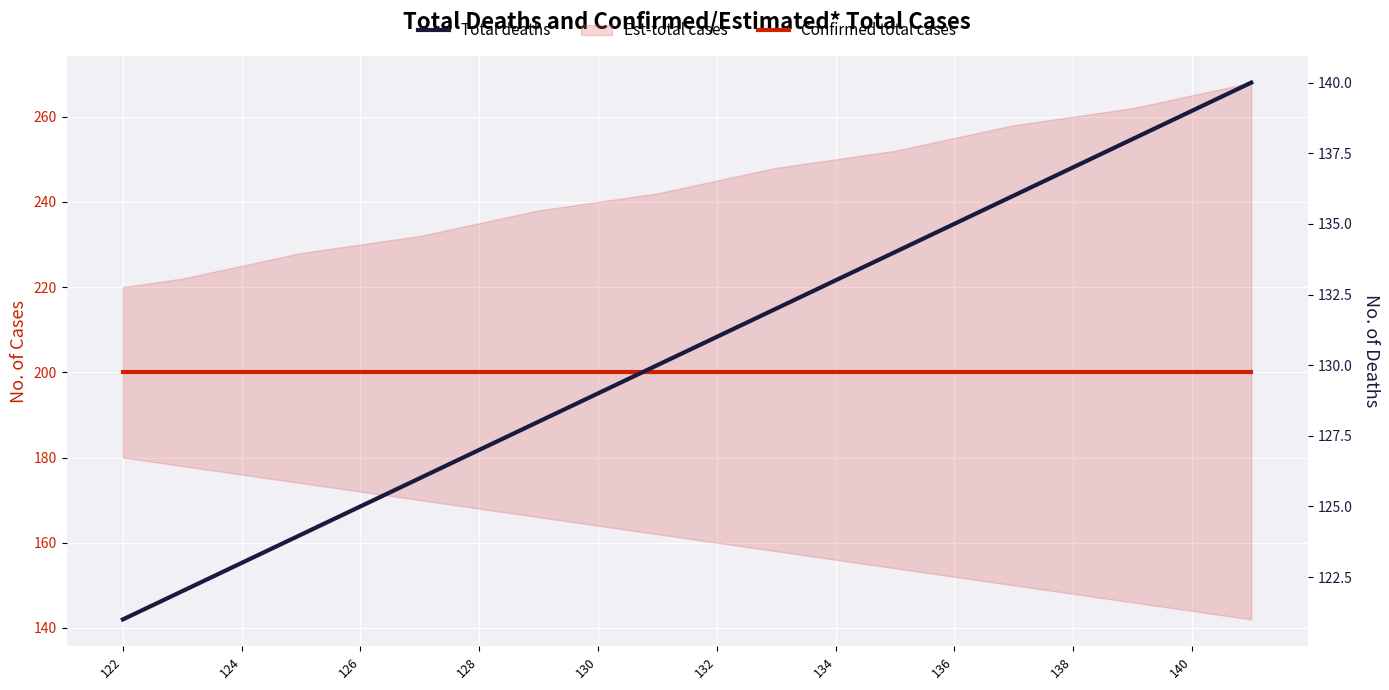

What is the smallest value displayed?

121